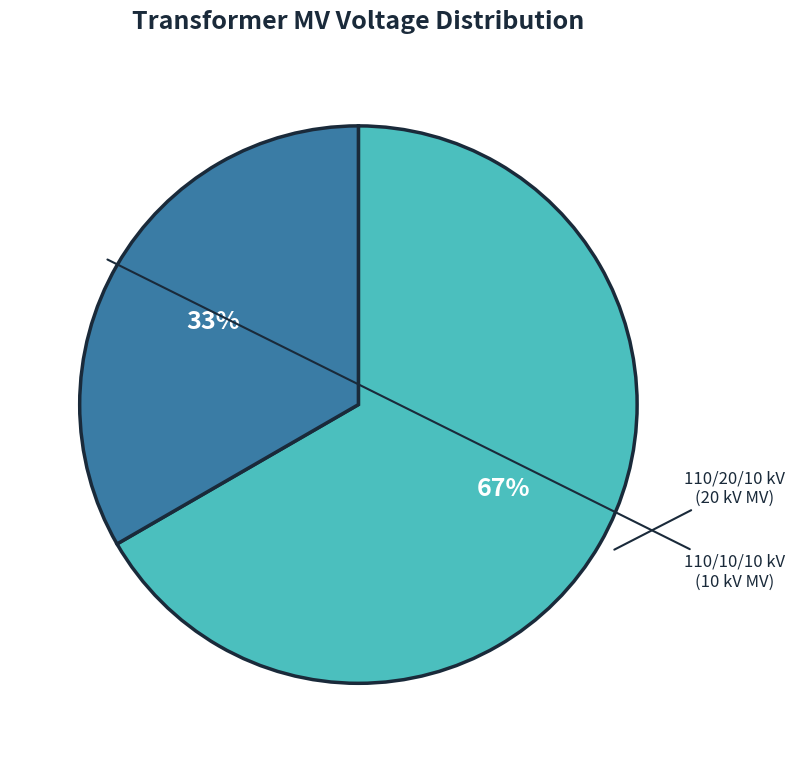

How many slices are in this pie chart?

2